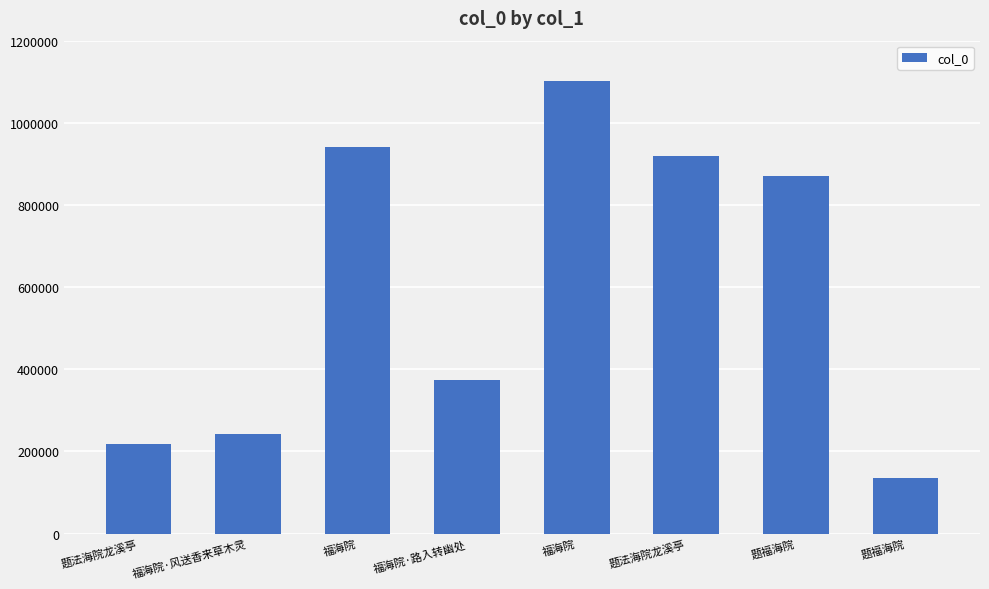

Does the chart contain any negative values?

No